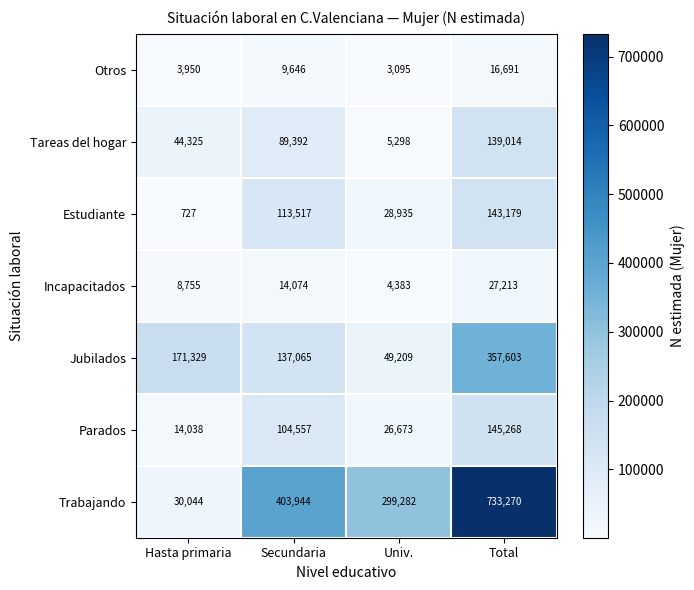

Which series has the largest total across all categories?

Trabajando